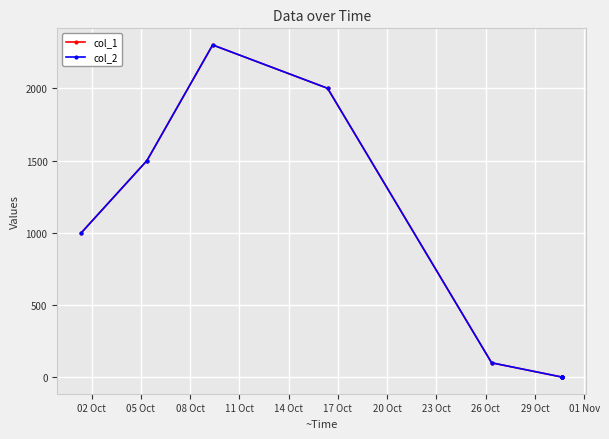

How many lines are shown in the chart?

2